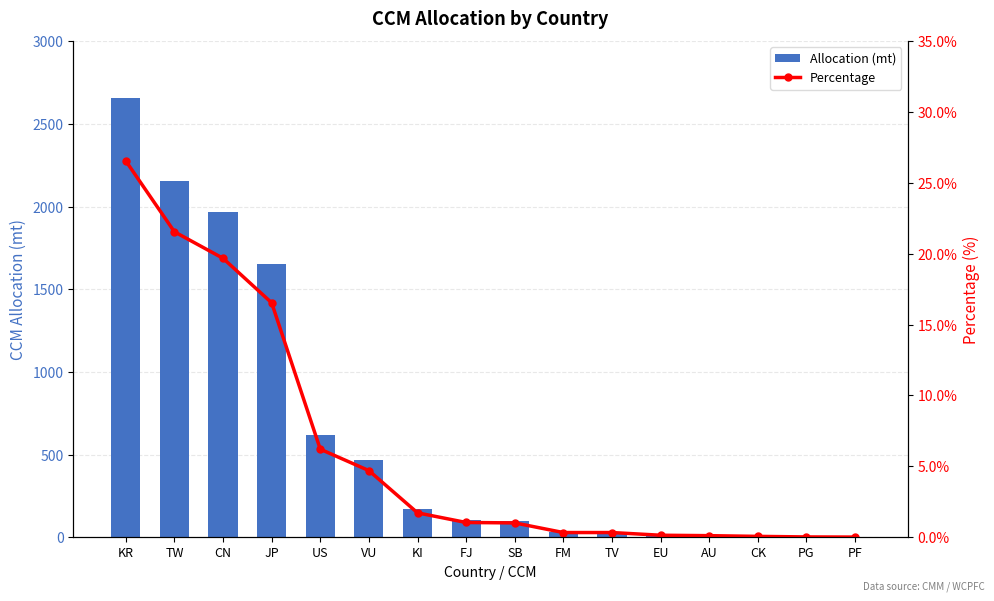

The value of Percentage at CN is 0.2. True or false?

True